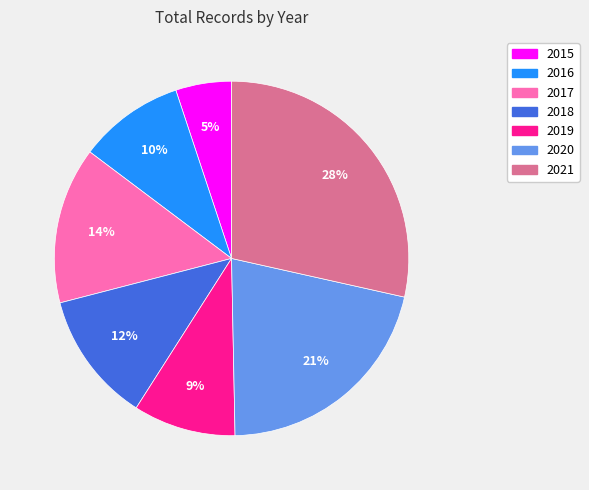

Which slice is the largest?

2021